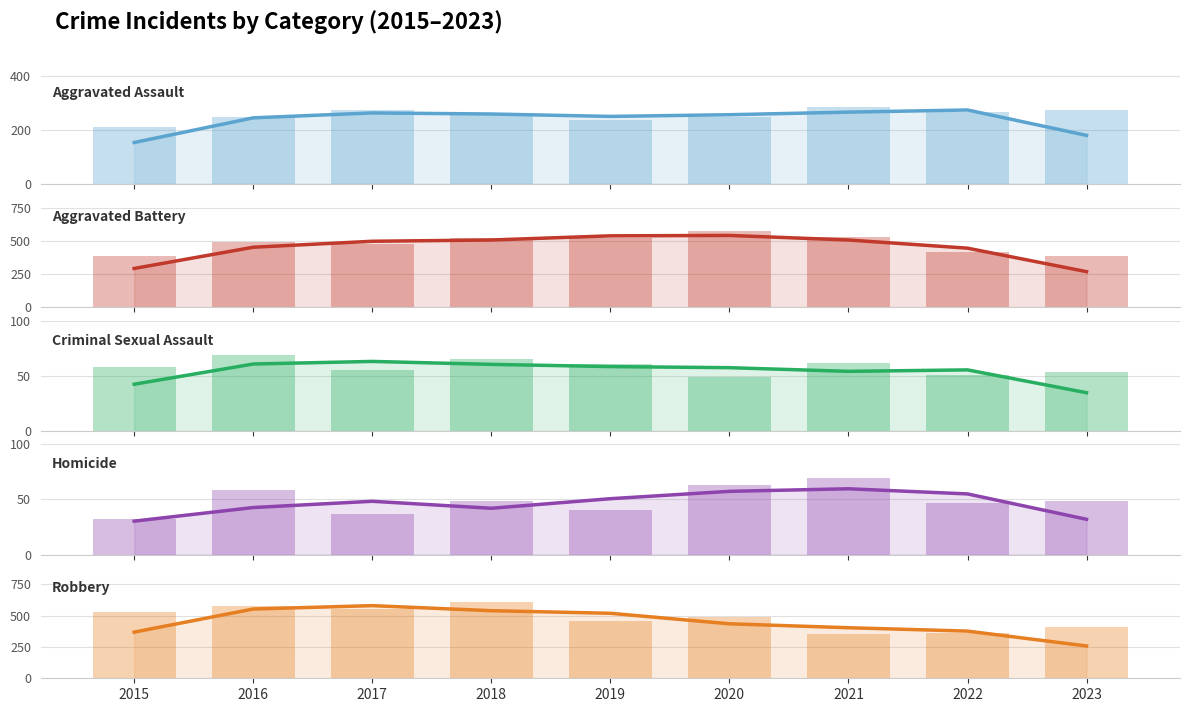

Reading right to left, what are all the values shown in this chart?

Aggravated Assault: 2023=273	2022=267	2021=284	2020=249	2019=238	2018=265	2017=276	2016=250	2015=210
Aggravated Battery: 2023=389	2022=417	2021=531	2020=574	2019=520	2018=522	2017=480	2016=491	2015=387
Criminal Sexual Assault: 2023=53	2022=51	2021=62	2020=49	2019=61	2018=65	2017=55	2016=69	2015=58
Homicide: 2023=49	2022=47	2021=69	2020=63	2019=40	2018=49	2017=37	2016=59	2015=32
Robbery: 2023=410	2022=364	2021=356	2020=491	2019=458	2018=608	2017=553	2016=579	2015=527